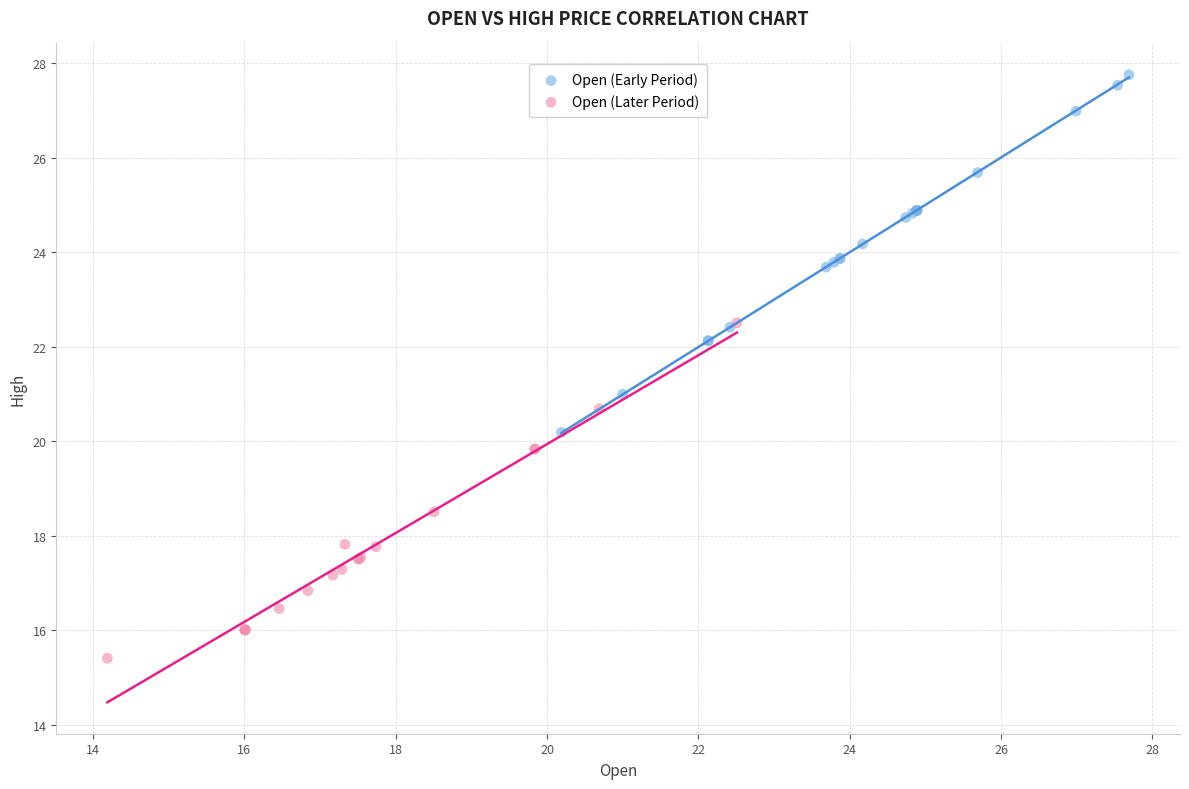

Which series contains the highest Y value?

Open (Early Period)